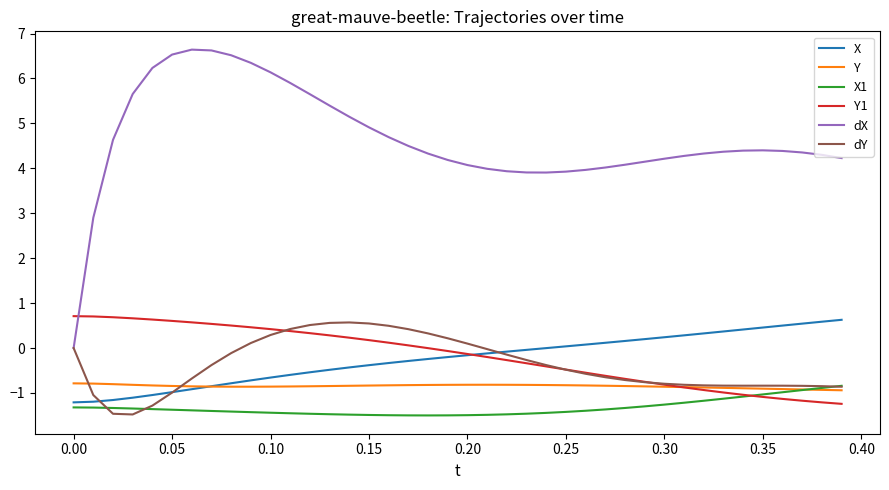

What is the minimum value for Y?

-0.9